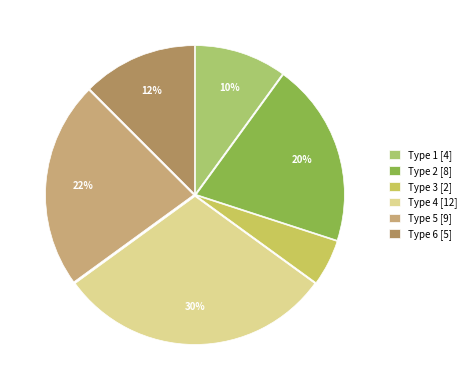

How many slices are in this pie chart?

6